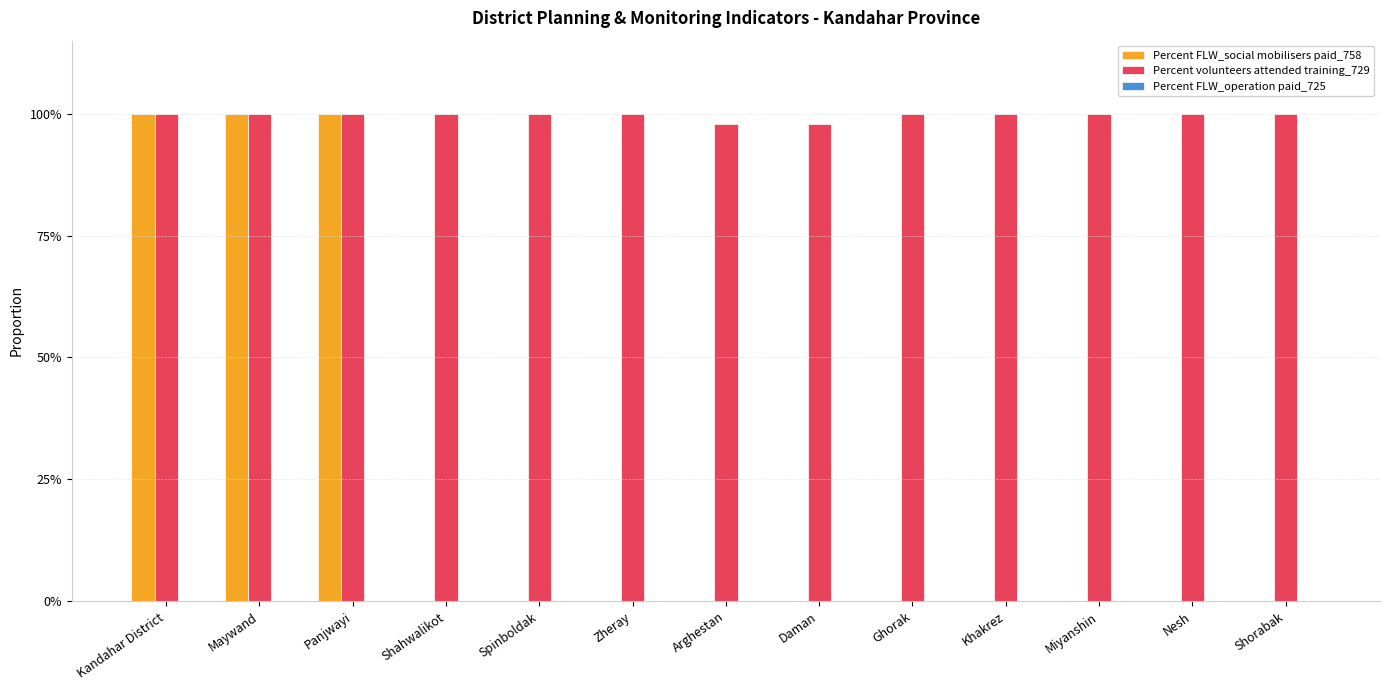

What is the sum of all Percent volunteers attended training_729 values?

13.0